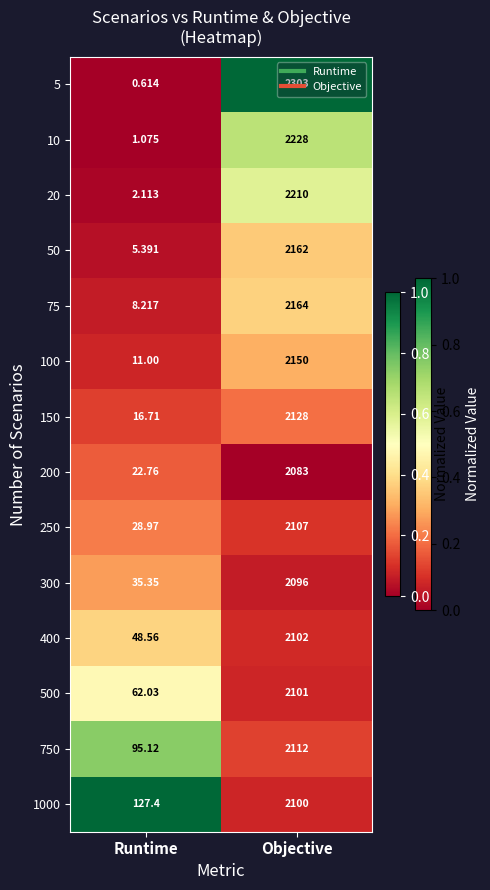

Rank the categories by 750 value from lowest to highest.

Runtime, Objective